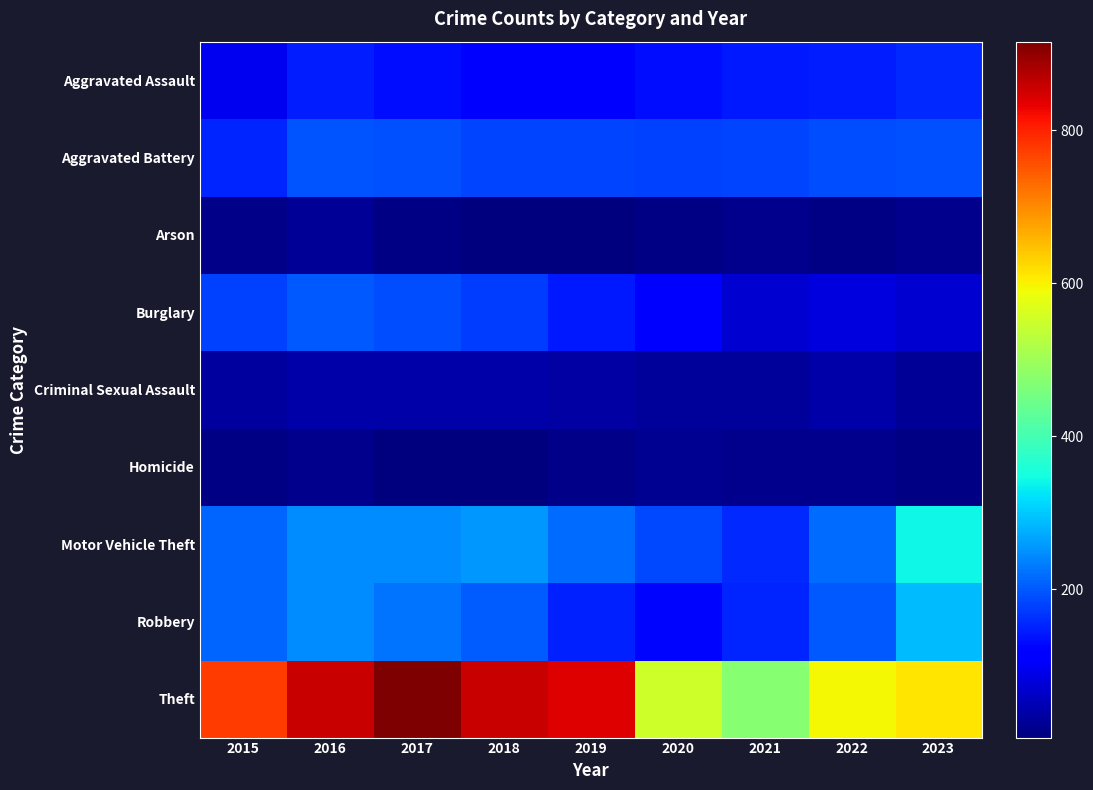

At 2018, list the series in order from largest to smallest.

Theft, Motor Vehicle Theft, Robbery, Aggravated Battery, Burglary, Aggravated Assault, Criminal Sexual Assault, Arson, Homicide